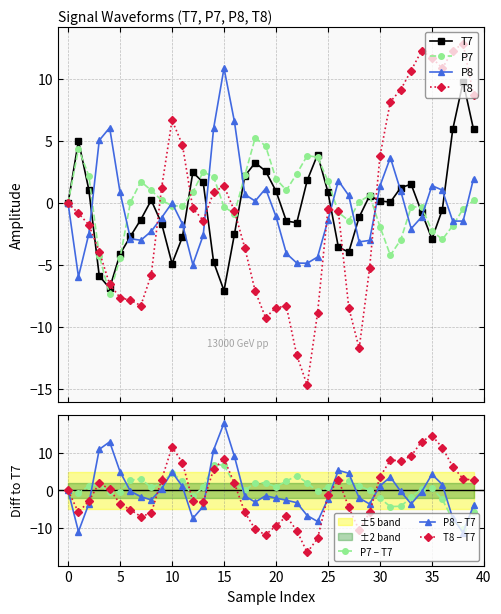

Between 10 and 33, which series saw the biggest shift?

T7